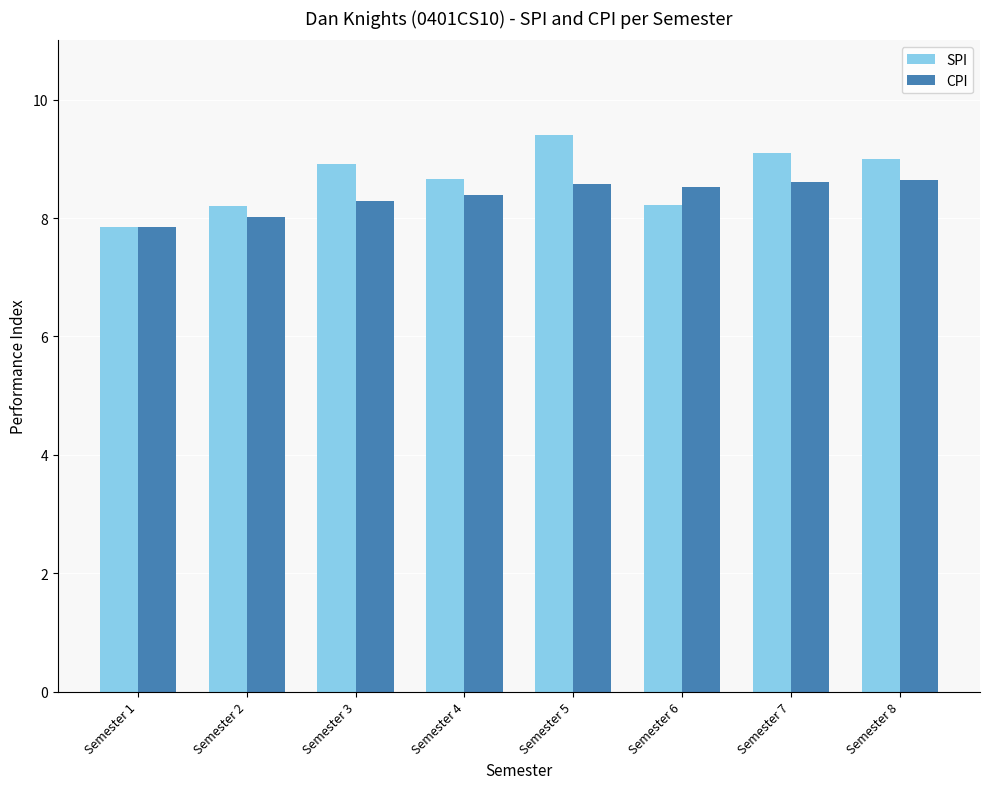

What are all the series names shown in the legend?

SPI, CPI